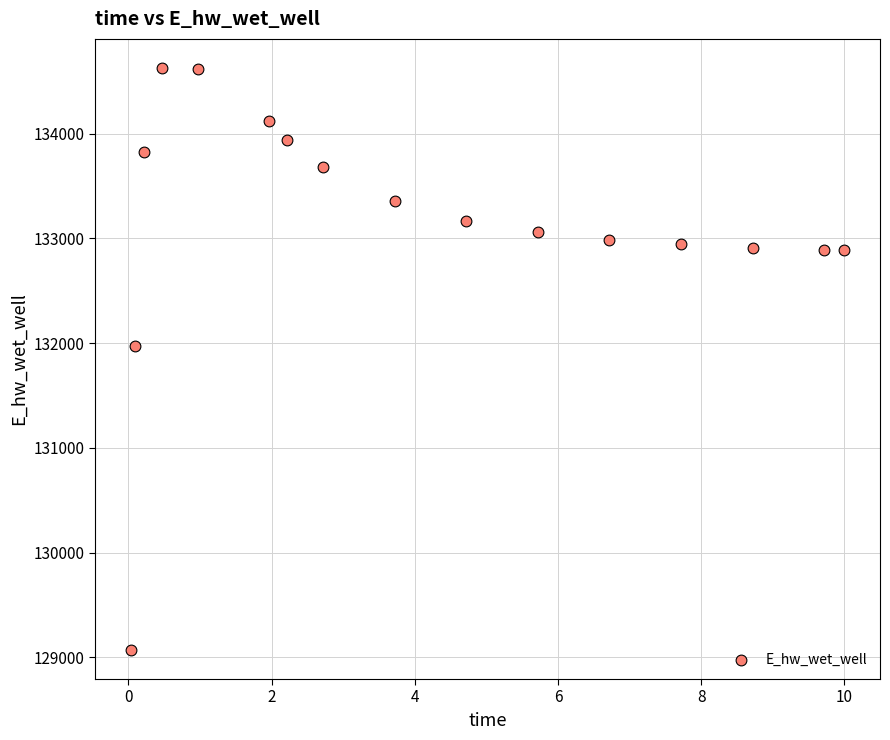

What is the range of Y values (max minus min)?

5557.7